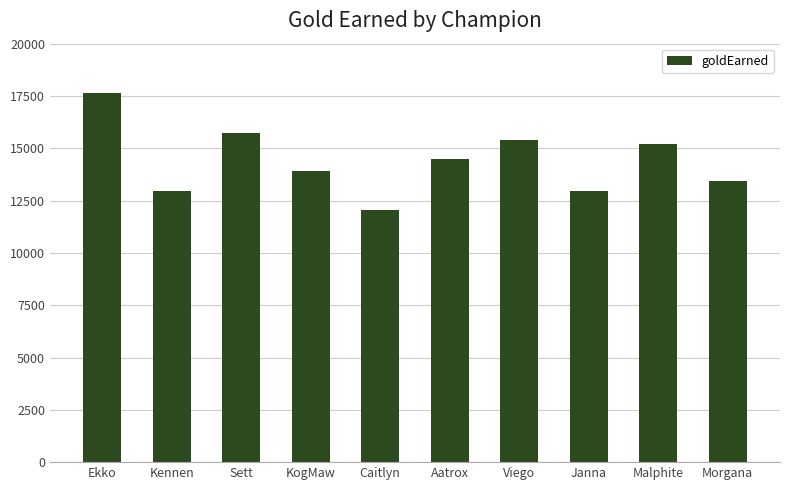

What is the sum of all values?

143811